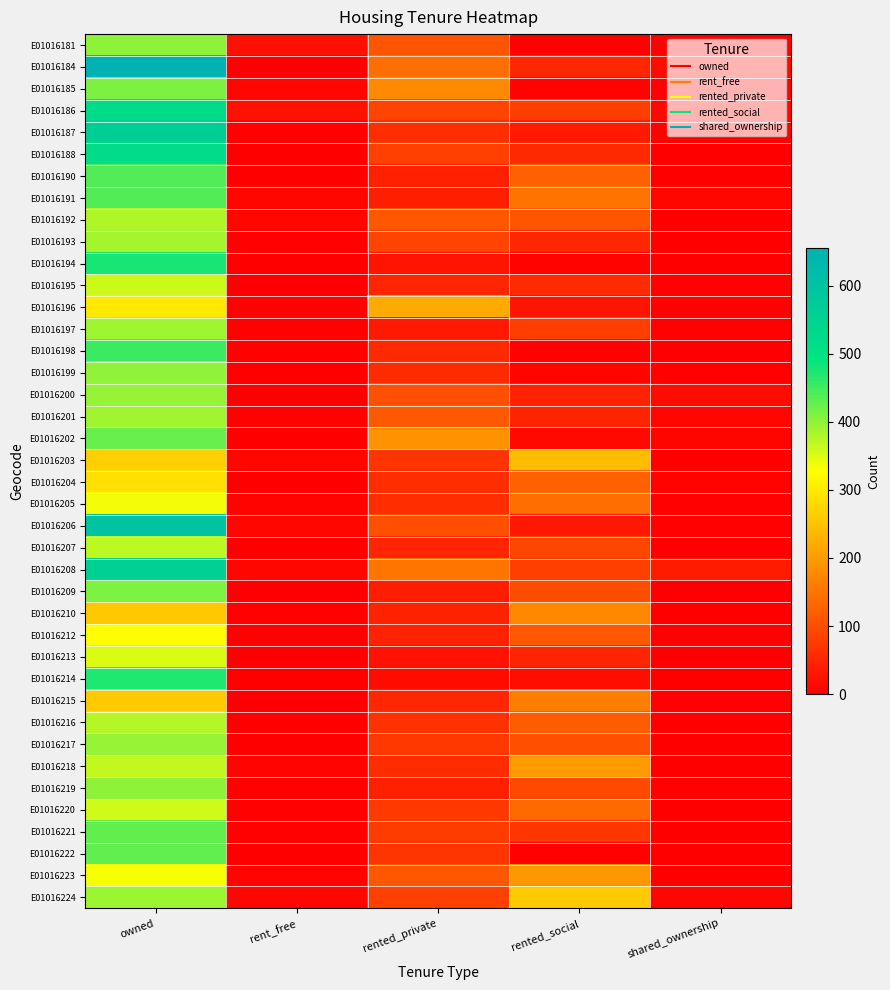

How many series are shown in this chart?

40